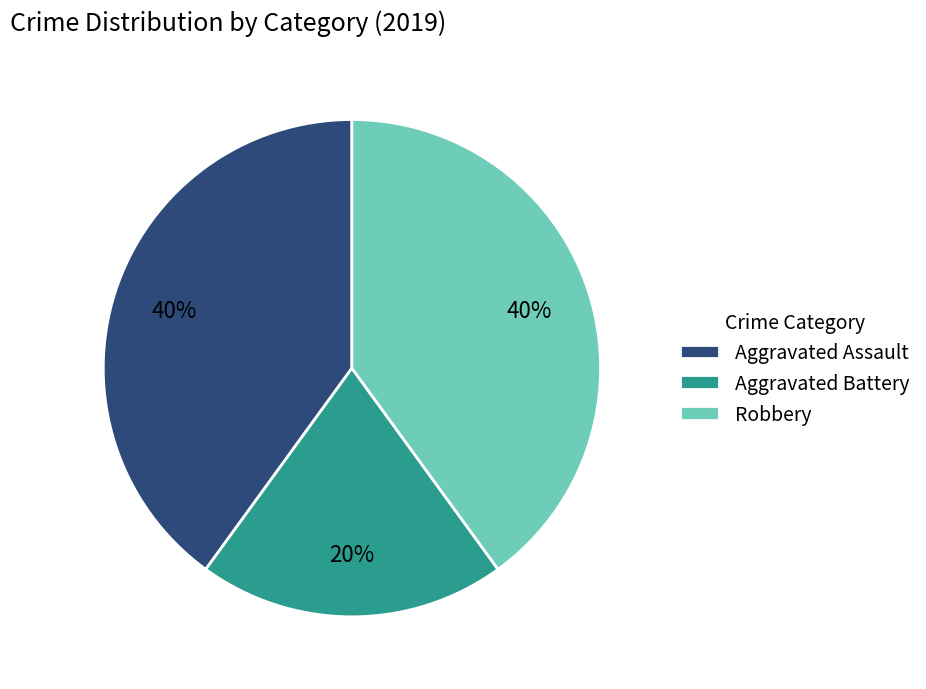

Is there any slice that represents more than half of the pie?

No